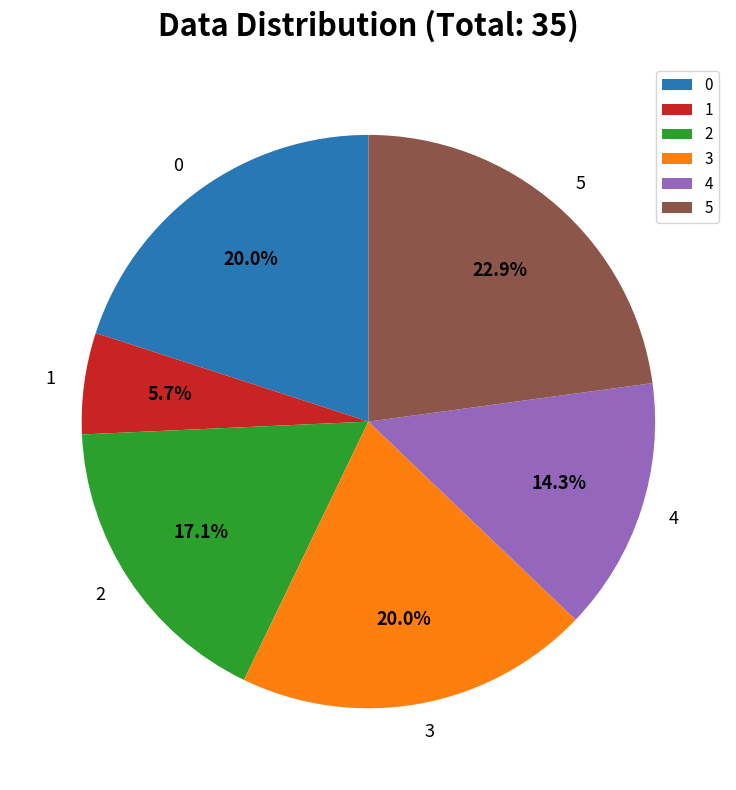

Is there any slice that represents more than half of the pie?

No